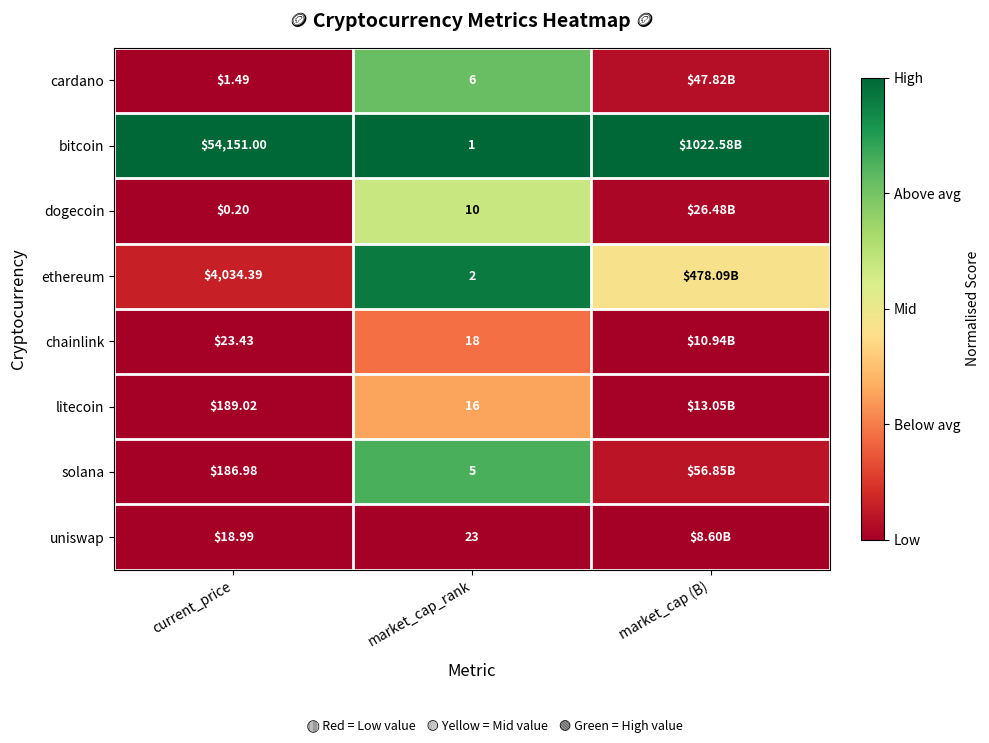

What is the difference between the highest and lowest values at market_cap_rank?

22.0